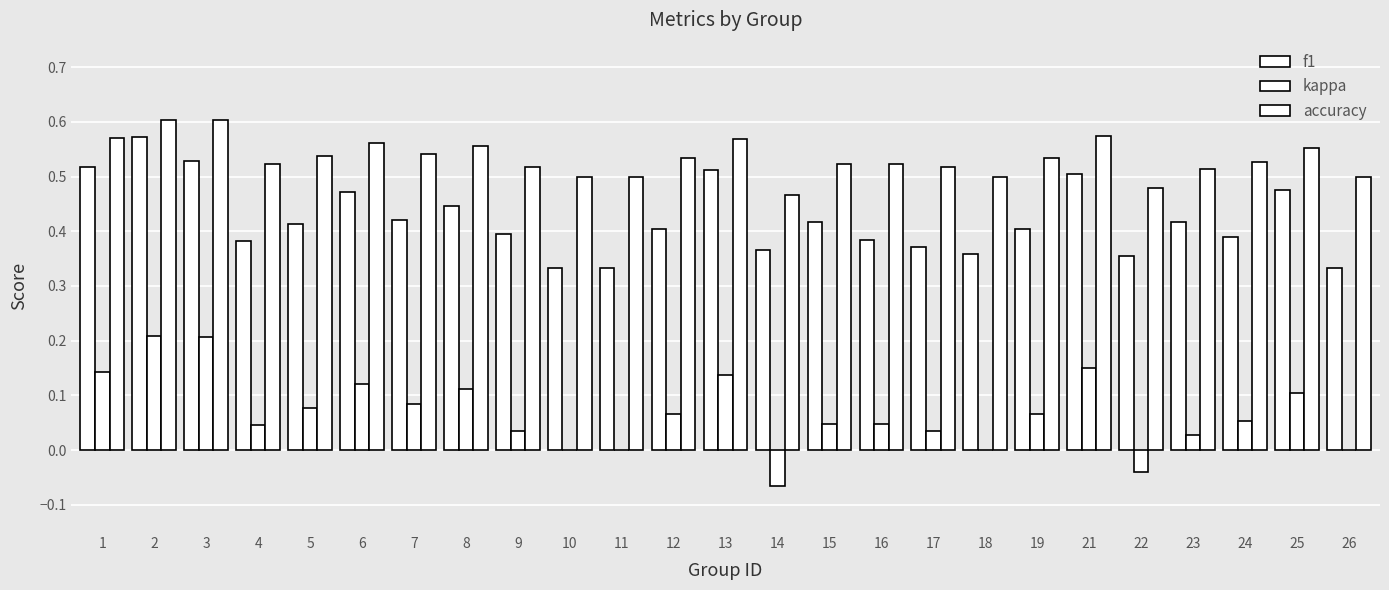

Are the bars horizontal?

No